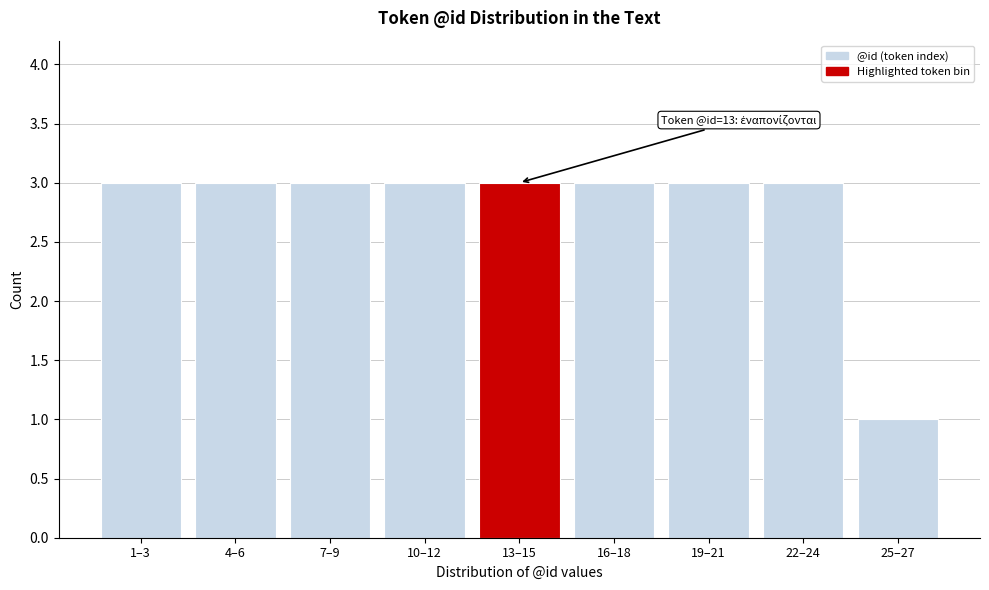

Reading right to left, extract all data points from this chart.

25–27=1	22–24=3	19–21=3	16–18=3	13–15=3	10–12=3	7–9=3	4–6=3	1–3=3